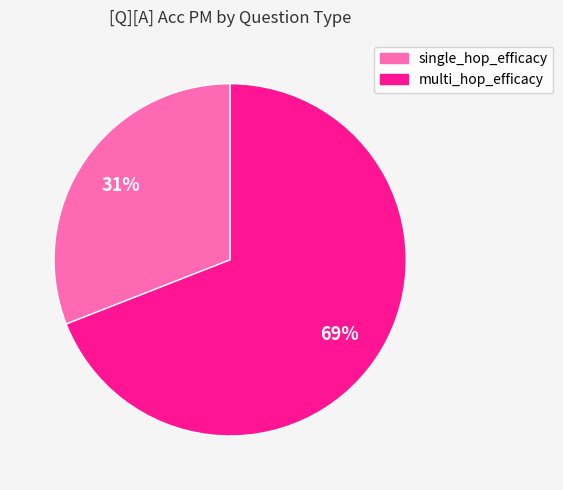

What percentage is the single_hop_efficacy slice, to the nearest percent?

31%